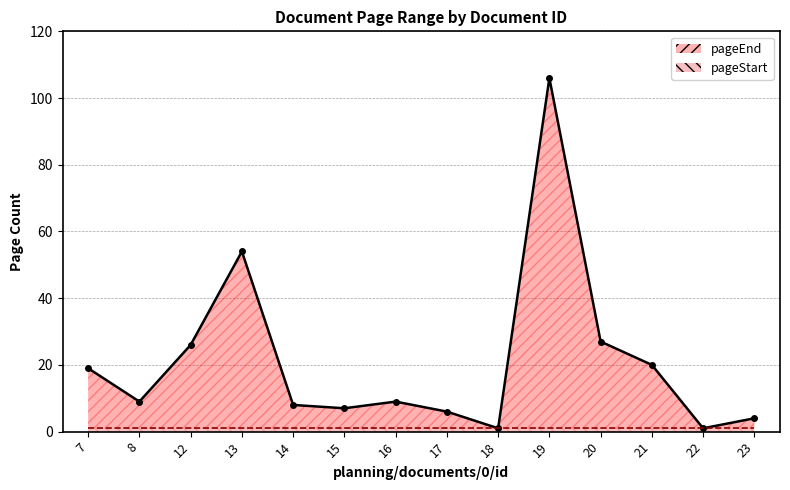

List the labels in order of value, largest first.

19, 13, 20, 12, 21, 7, 8, 16, 14, 15, 17, 23, 18, 22